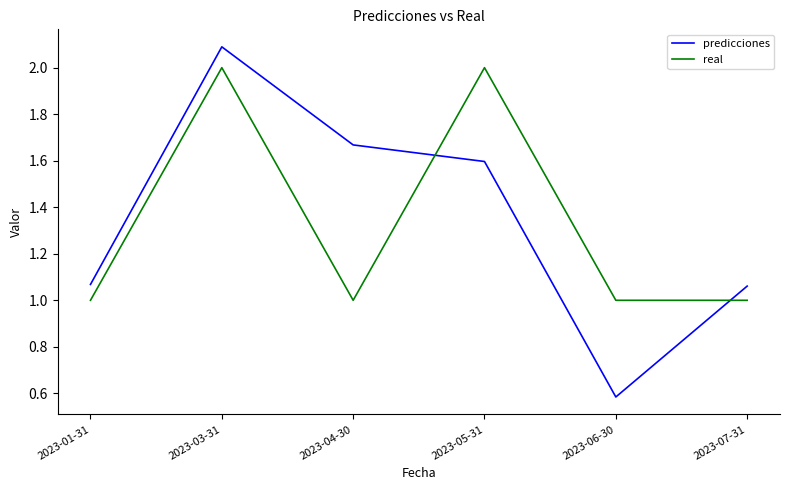

List the series in order of their peak value, lowest first.

real, predicciones